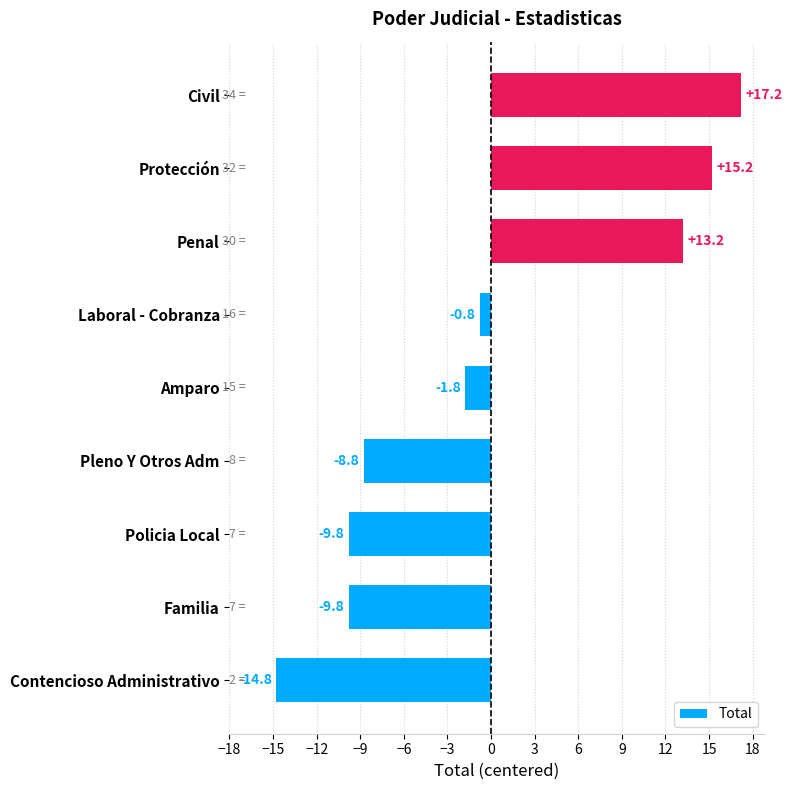

How many data points does each series have?

9